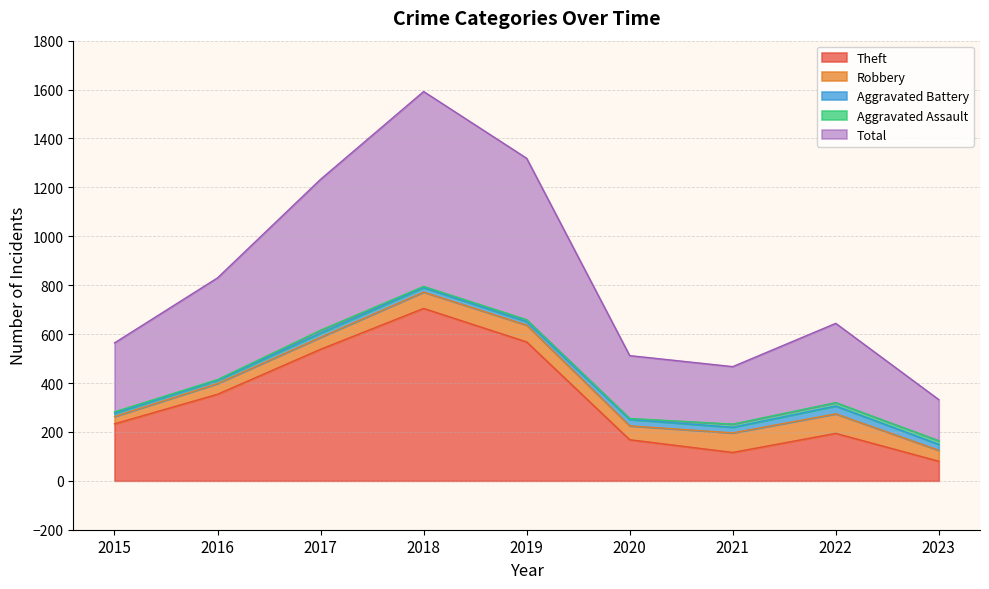

Reading right to left, what are all the values shown in this chart?

Theft: 2023=80	2022=194	2021=116	2020=168	2019=568	2018=705	2017=538	2016=354	2015=233
Robbery: 2023=45	2022=80	2021=80	2020=57	2019=69	2018=67	2017=49	2016=44	2015=30
Aggravated Battery: 2023=24	2022=32	2021=23	2020=26	2019=14	2018=18	2017=17	2016=13	2015=13
Aggravated Assault: 2023=15	2022=14	2021=13	2020=4	2019=8	2018=5	2017=12	2016=3	2015=6
Total: 2023=168	2022=324	2021=235	2020=257	2019=660	2018=797	2017=617	2016=416	2015=282